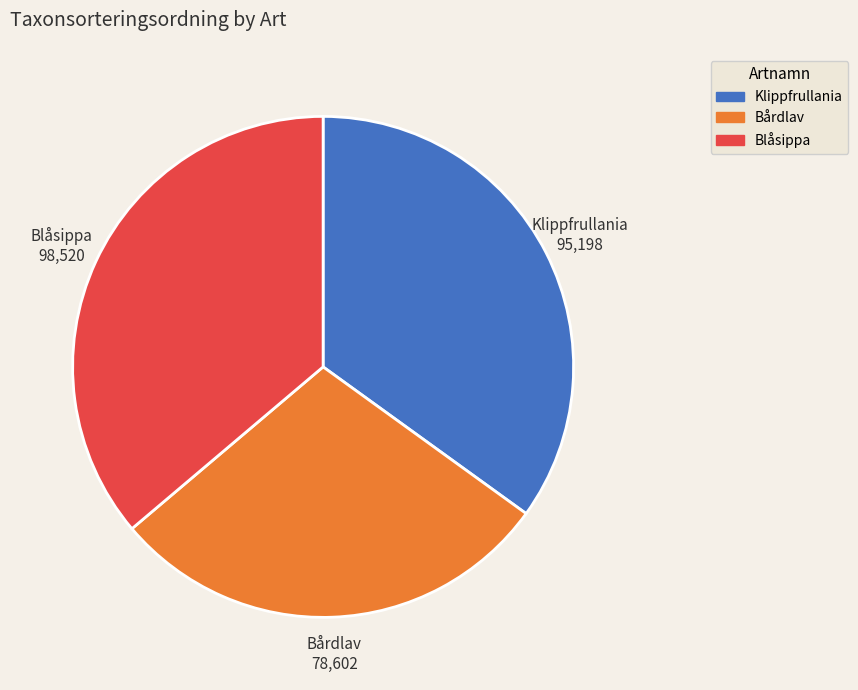

The Blåsippa slice represents 36% of the pie. True or false?

True